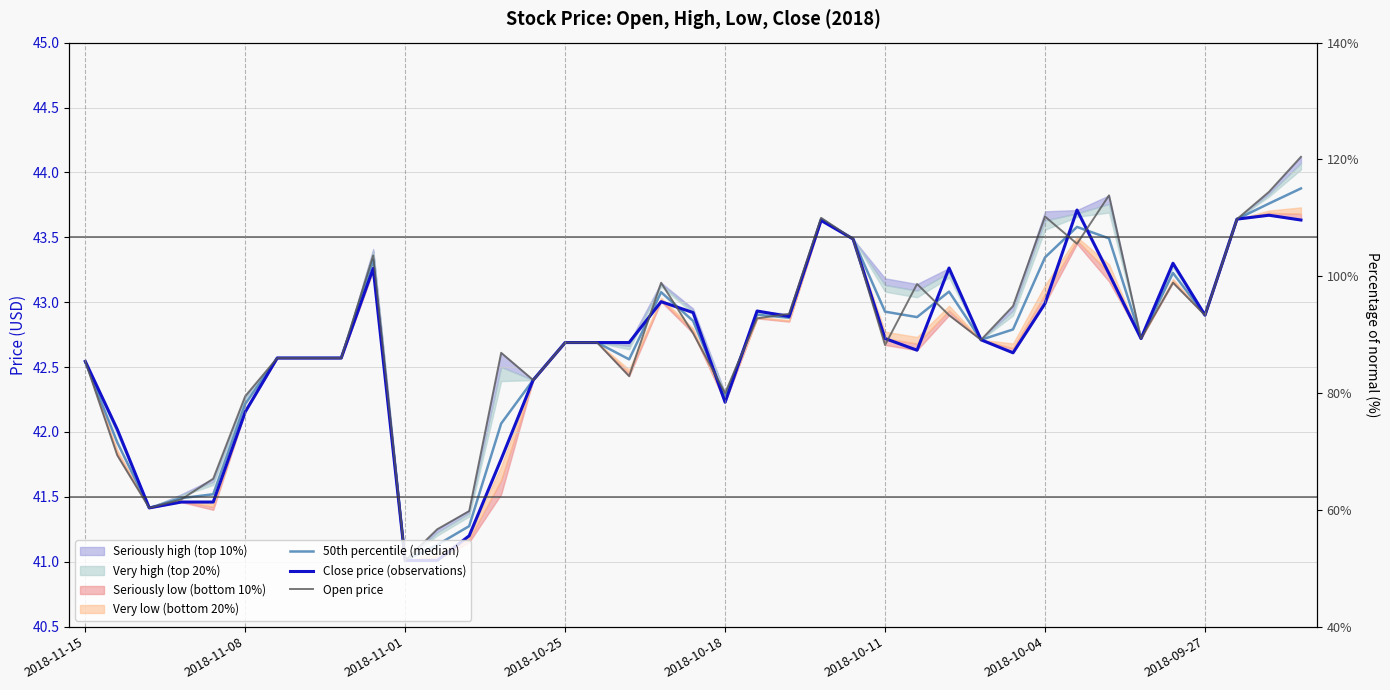

How many values in the Open price series are below 42?

7